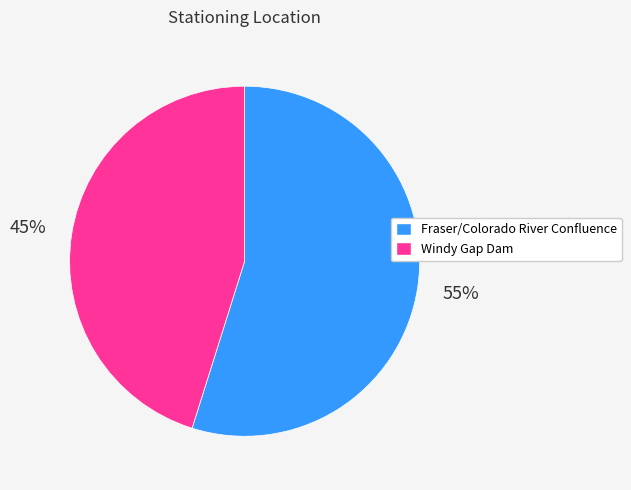

Is the sum of Windy Gap Dam and Fraser/Colorado River Confluence greater than half?

Yes